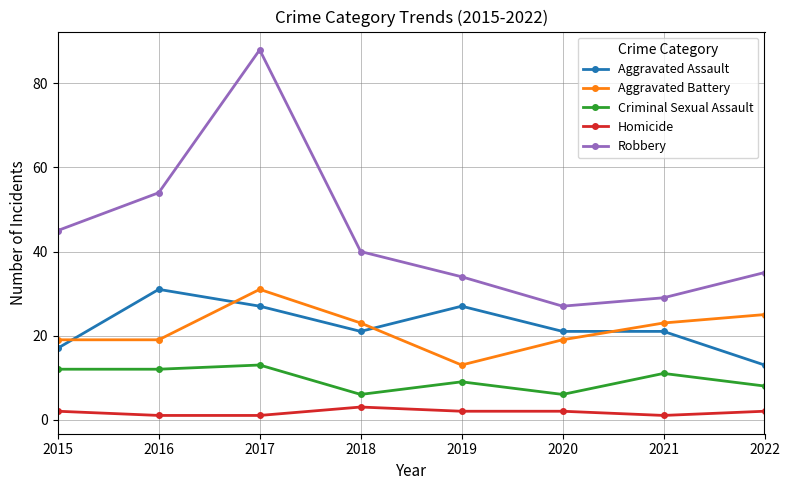

What is the difference between the Aggravated Battery values at 2020 and 2022?

6